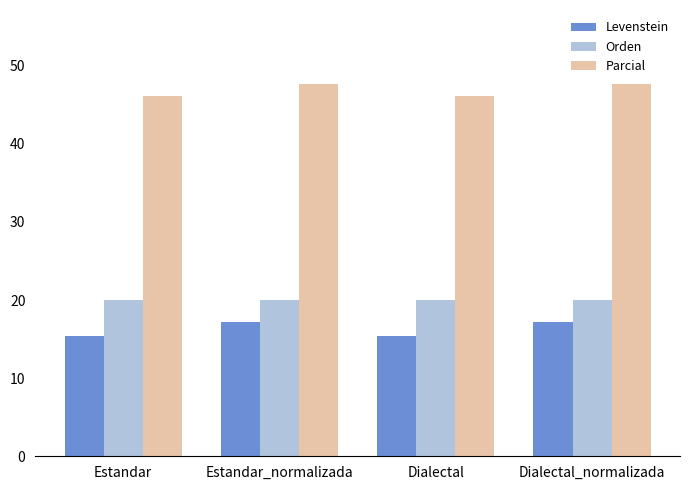

What is the difference between the Parcial values at Estandar_normalizada and Dialectal?

1.5